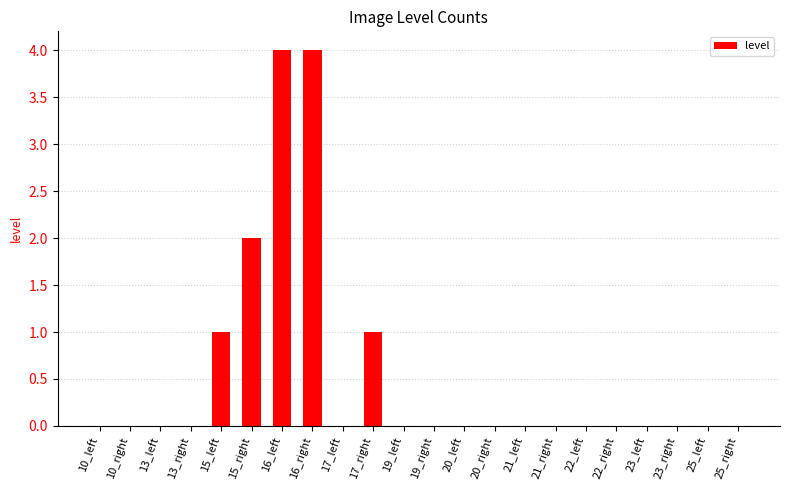

Reading right to left, extract all data points from this chart.

25_right=0	25_left=0	23_right=0	23_left=0	22_right=0	22_left=0	21_right=0	21_left=0	20_right=0	20_left=0	19_right=0	19_left=0	17_right=1	17_left=0	16_right=4	16_left=4	15_right=2	15_left=1	13_right=0	13_left=0	10_right=0	10_left=0